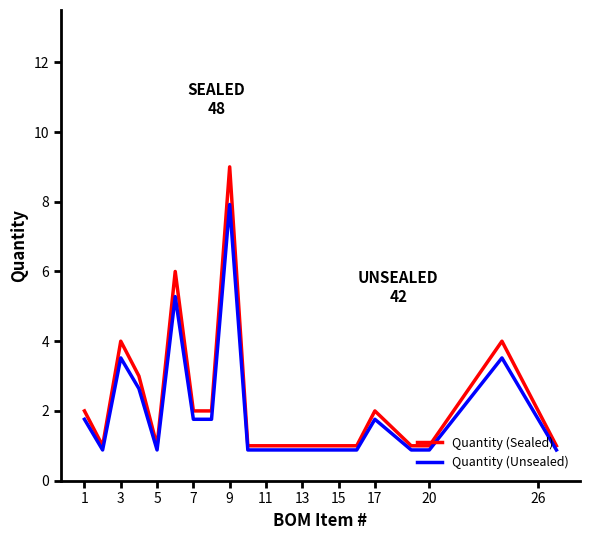

What is the maximum value shown in the chart?

9.0